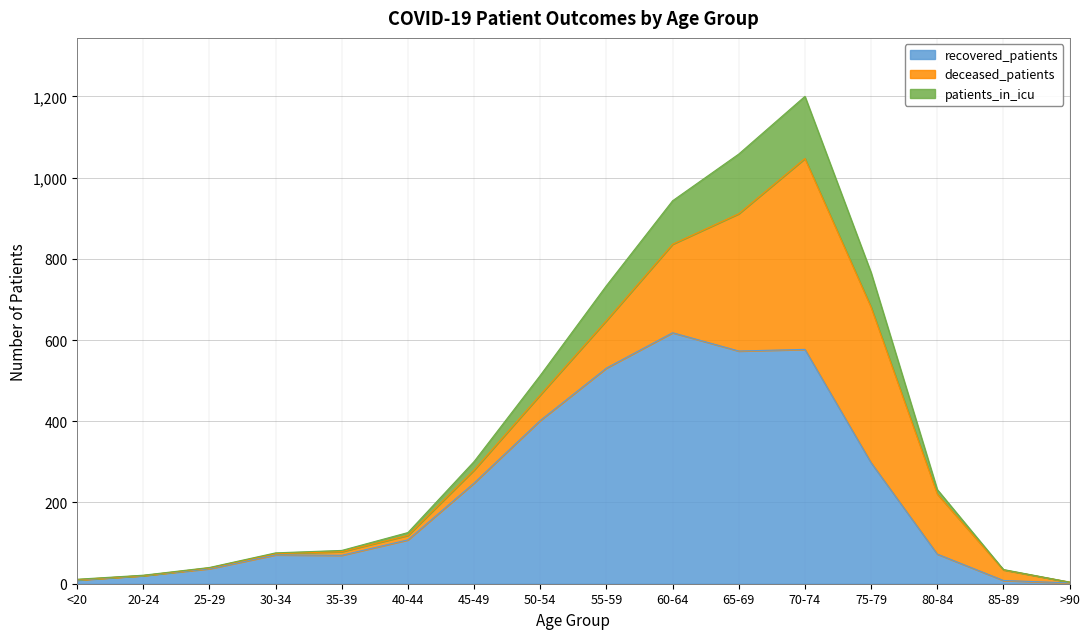

What is the value of the recovered_patients point at the 10th from the left?

618